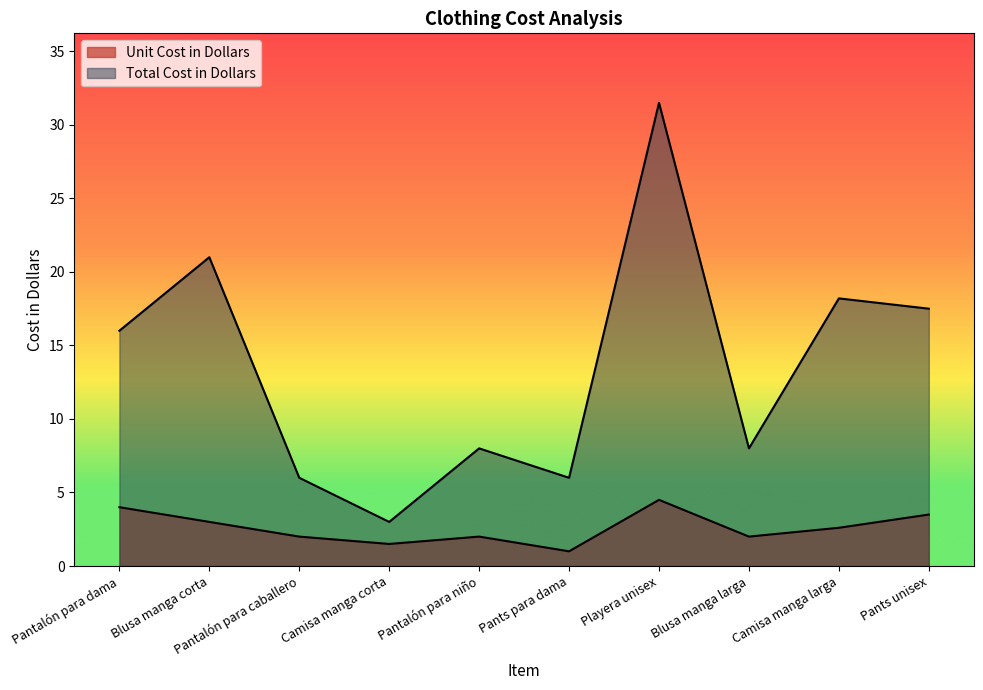

At how many categories does at least one series exceed 17?

4